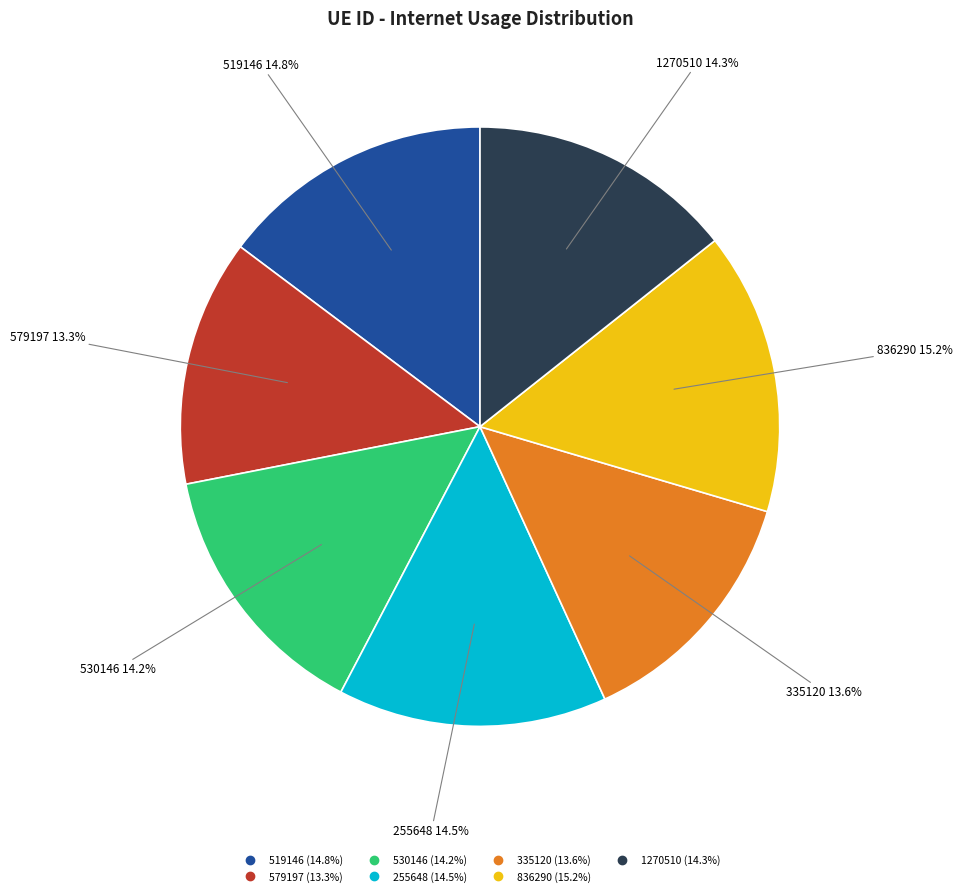

How many slices are in this pie chart?

7